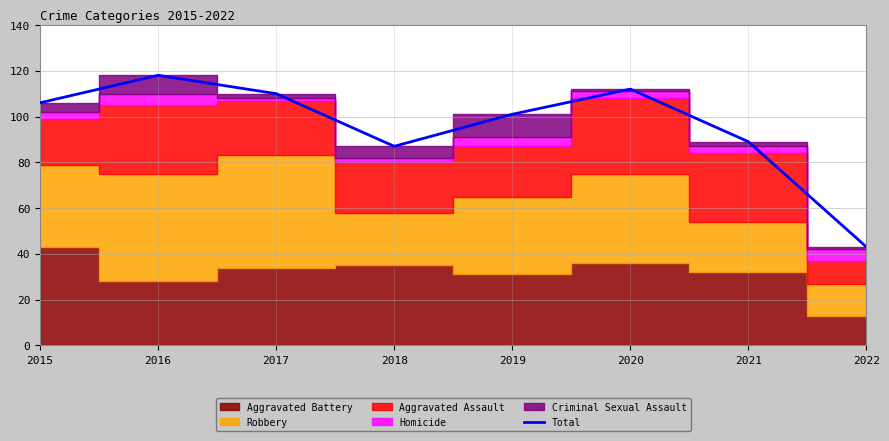

What is the change in value from 2017 to 2022?

-67